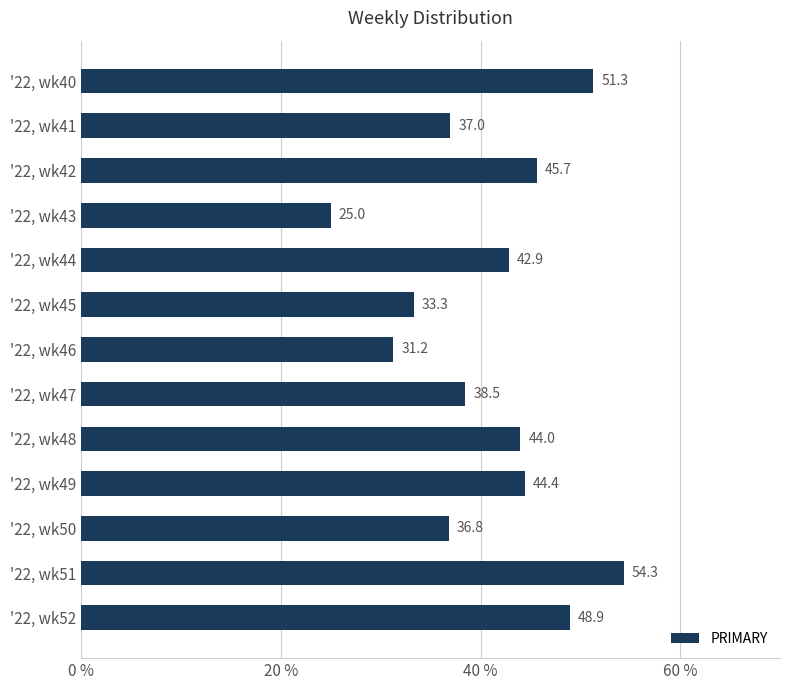

Does the chart contain any negative values?

No